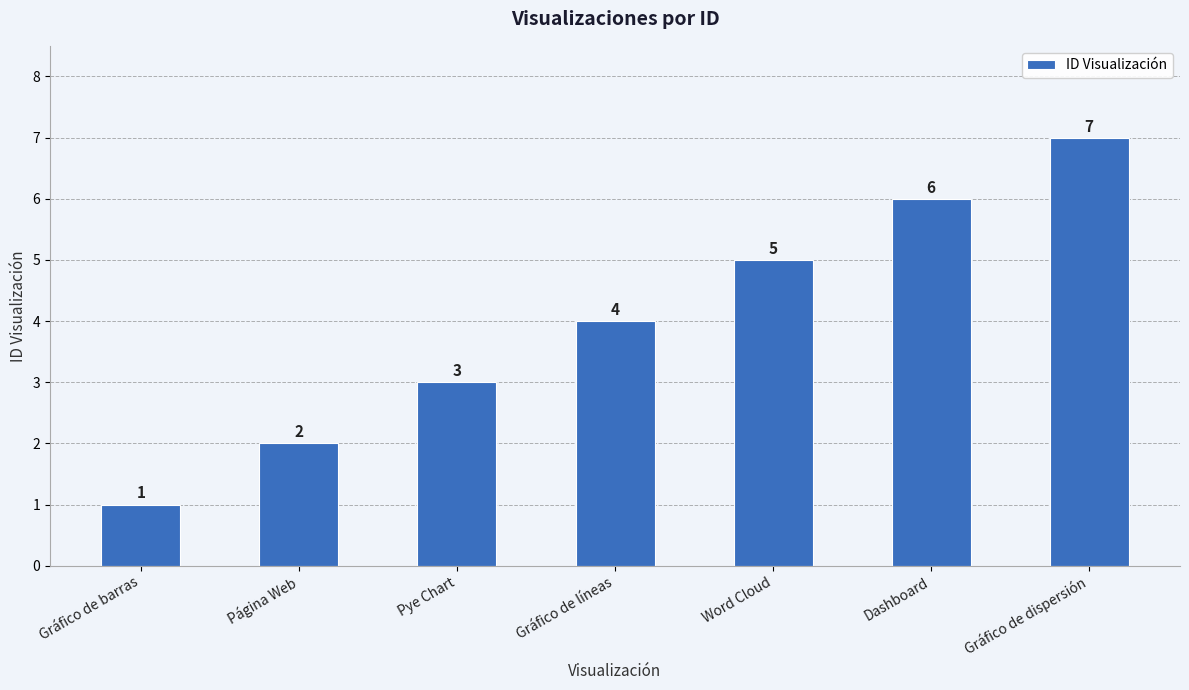

Reading left to right, list all the values displayed in this chart.

Gráfico de barras=1	Página Web=2	Pye Chart=3	Gráfico de líneas=4	Word Cloud=5	Dashboard=6	Gráfico de dispersión=7